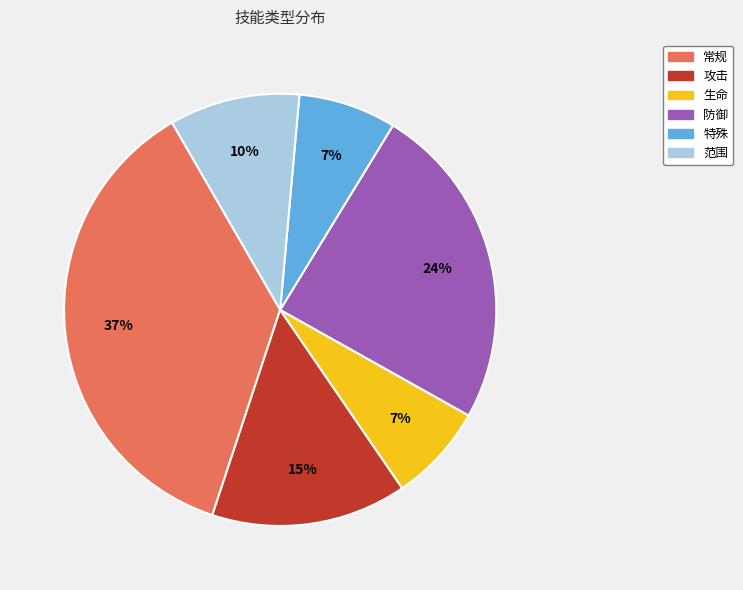

Which has a higher value, 生命 or 常规?

常规